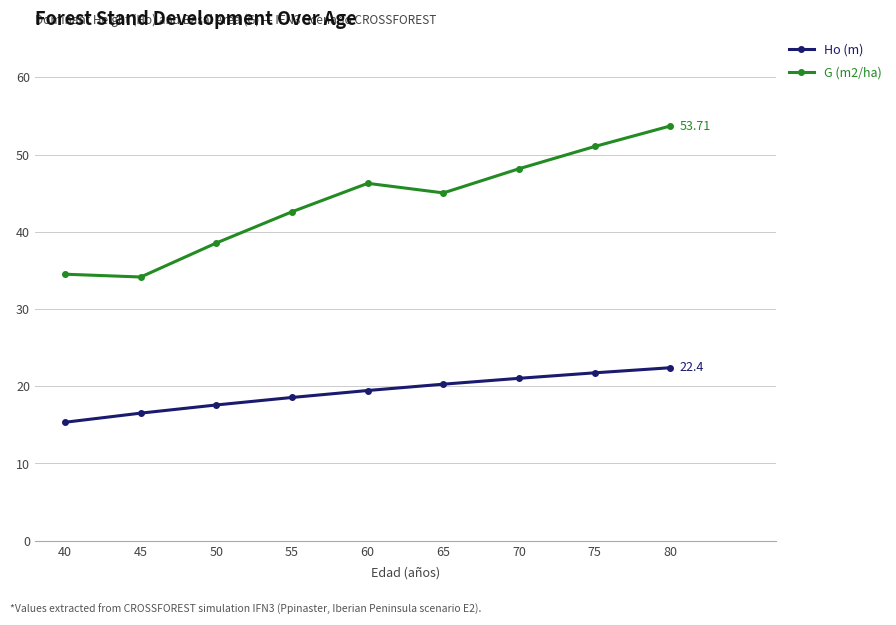

True or false: Ho (m) and G (m2/ha) cross at least once.

False